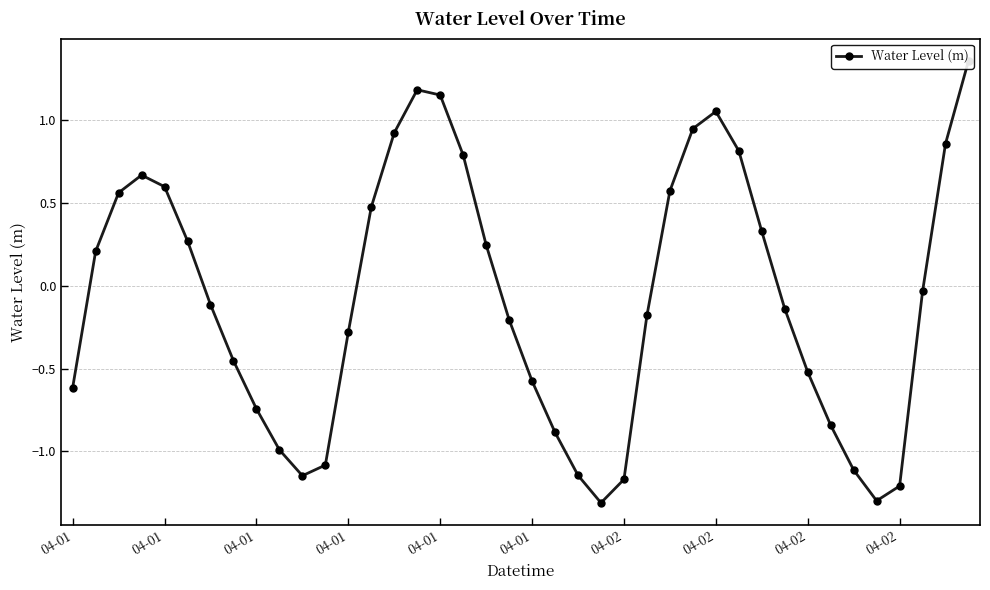

At which category does the data reach its first local peak?

04-01